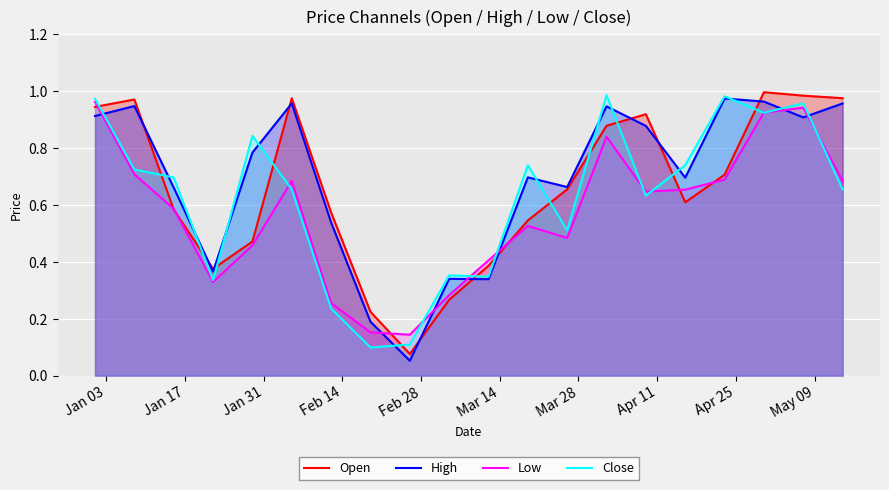

How many distinct data groups are displayed?

4